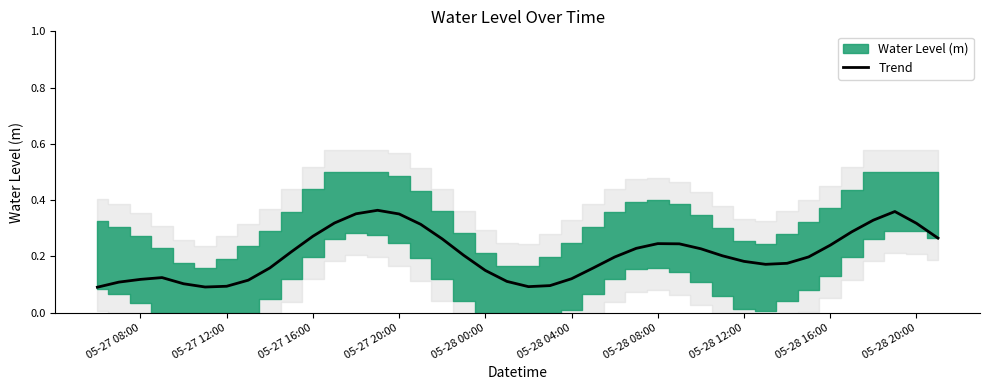

True or false: the data has more than 0 interior local peaks.

True